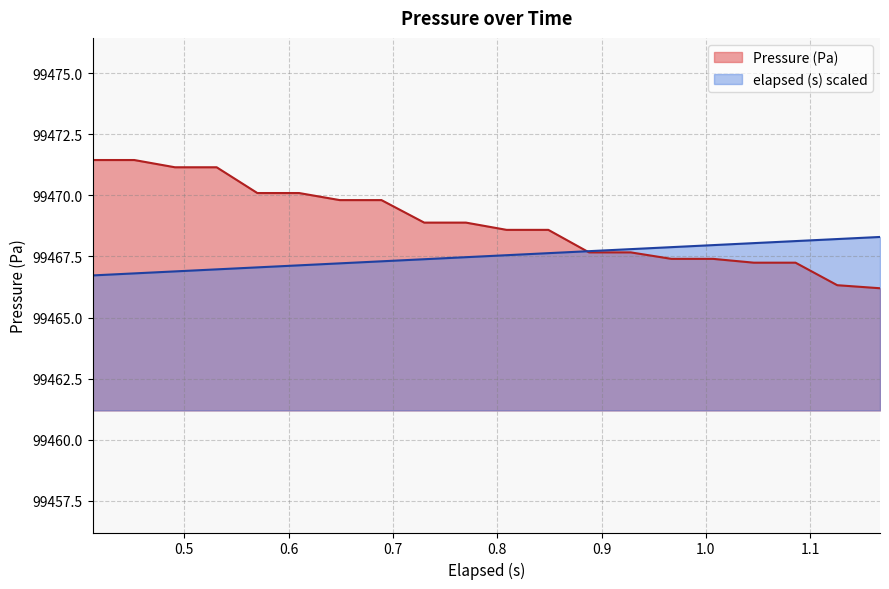

Which series has the largest total across all categories?

Pressure (Pa)